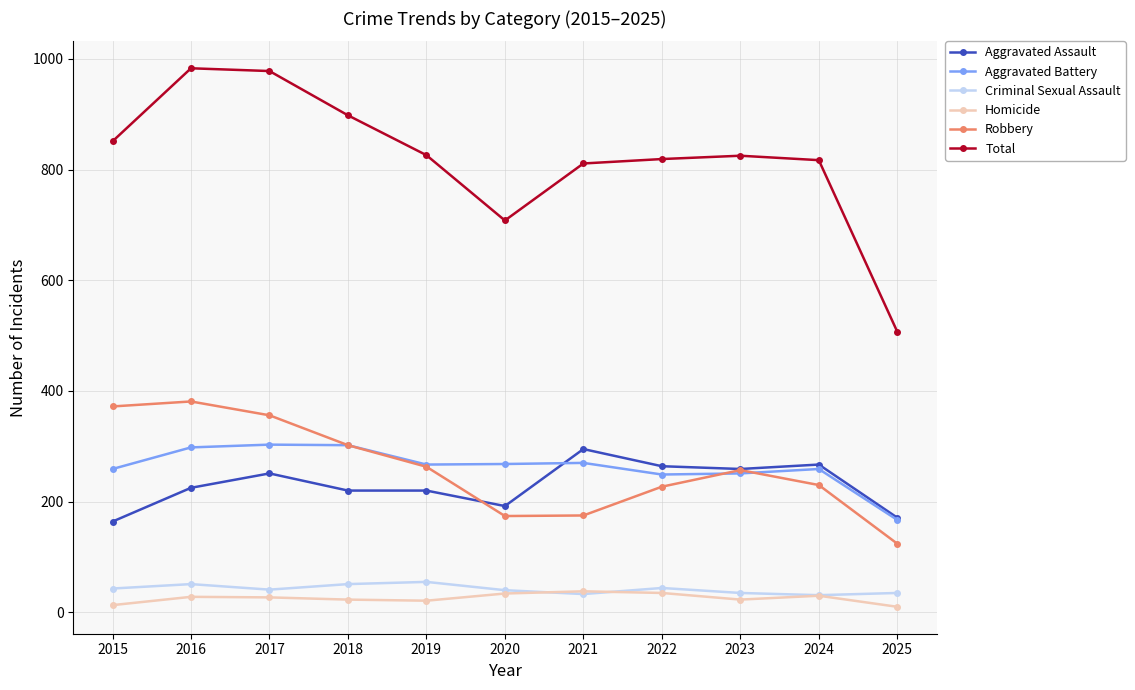

True or false: Aggravated Battery has more than 2 points higher than both neighbors.

True